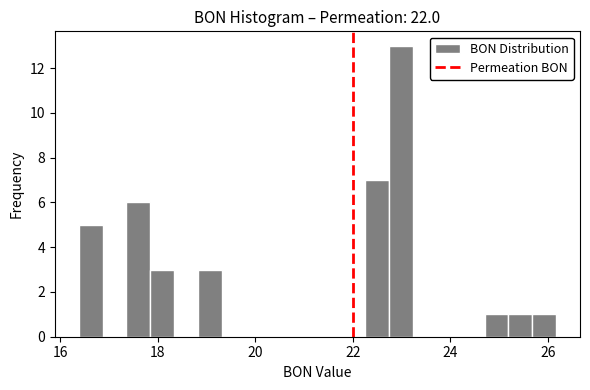

Around what value on the x-axis is the tallest bar? Give the approximate position of its centre, as read against the axis.

23.0